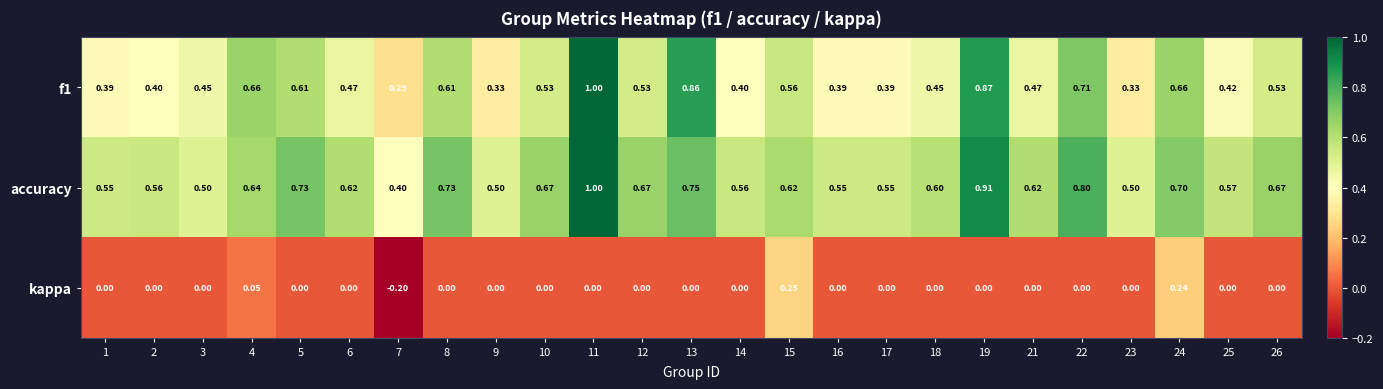

Which series has the largest total across all categories?

accuracy